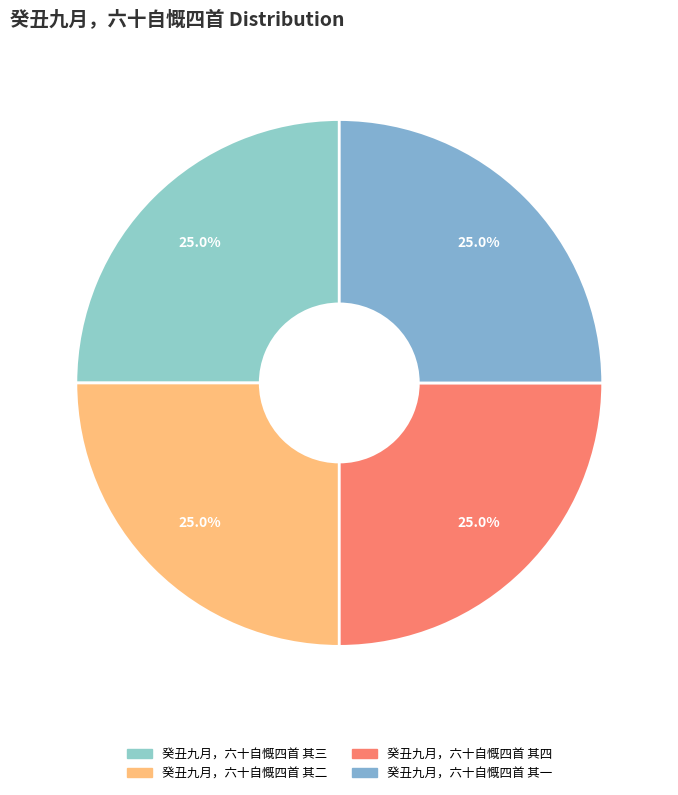

The 癸丑九月，六十自慨四首 其四 slice represents 25% of the pie. True or false?

True